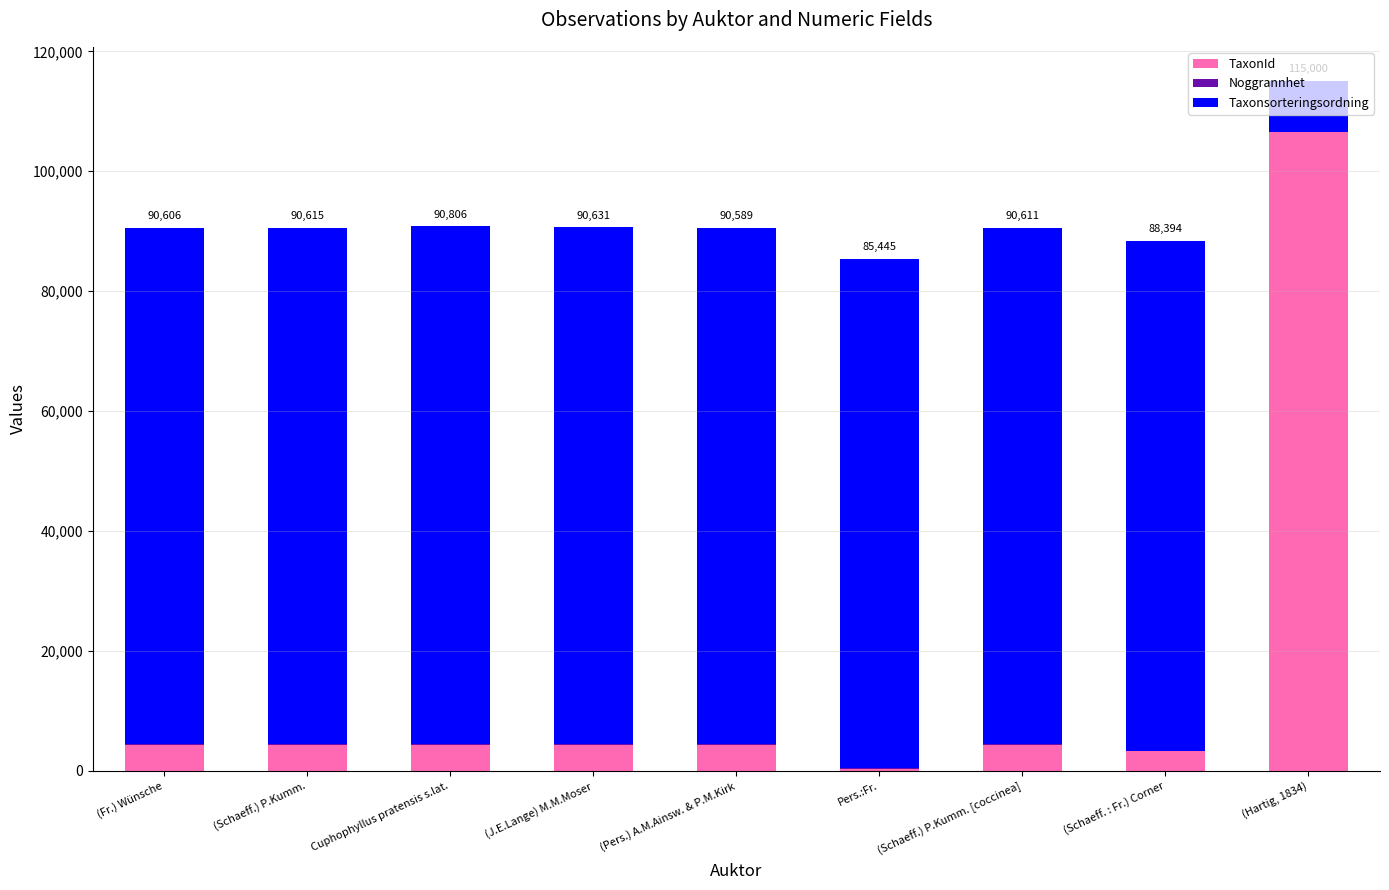

At which category is the sum across all series the highest?

(Hartig, 1834)